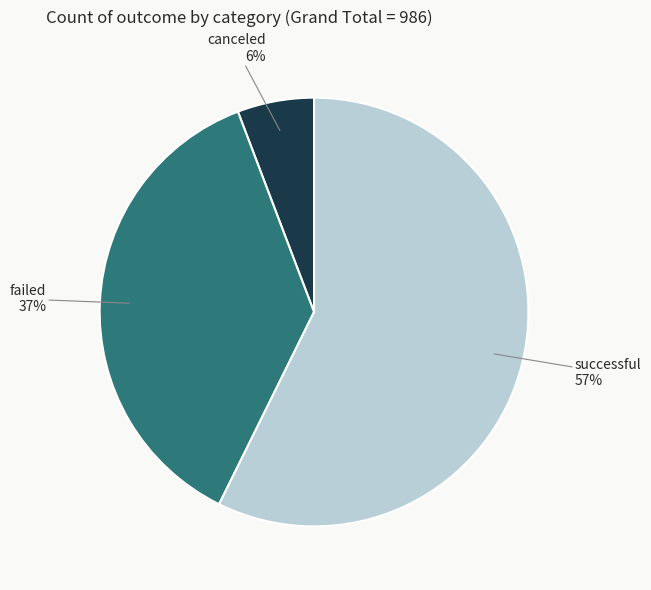

Is there any slice that represents more than half of the pie?

Yes